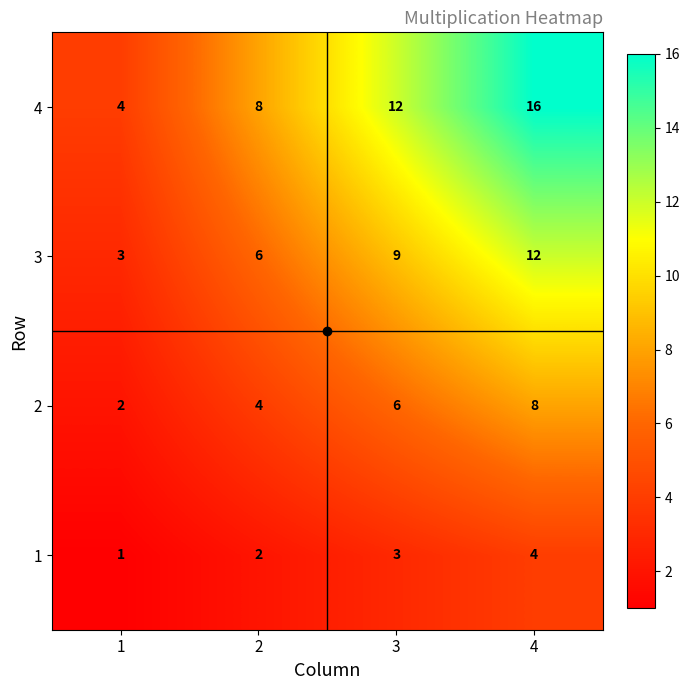

At which category is the sum across all series the highest?

4